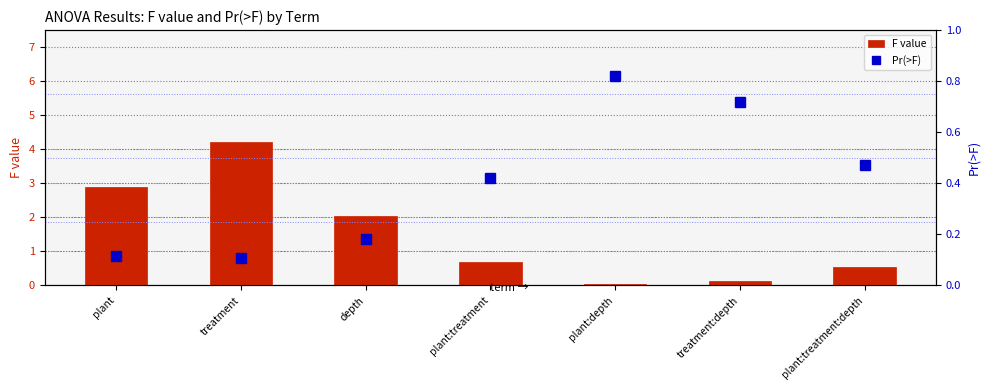

What are all the series names shown in the legend?

F value, Pr(>F)